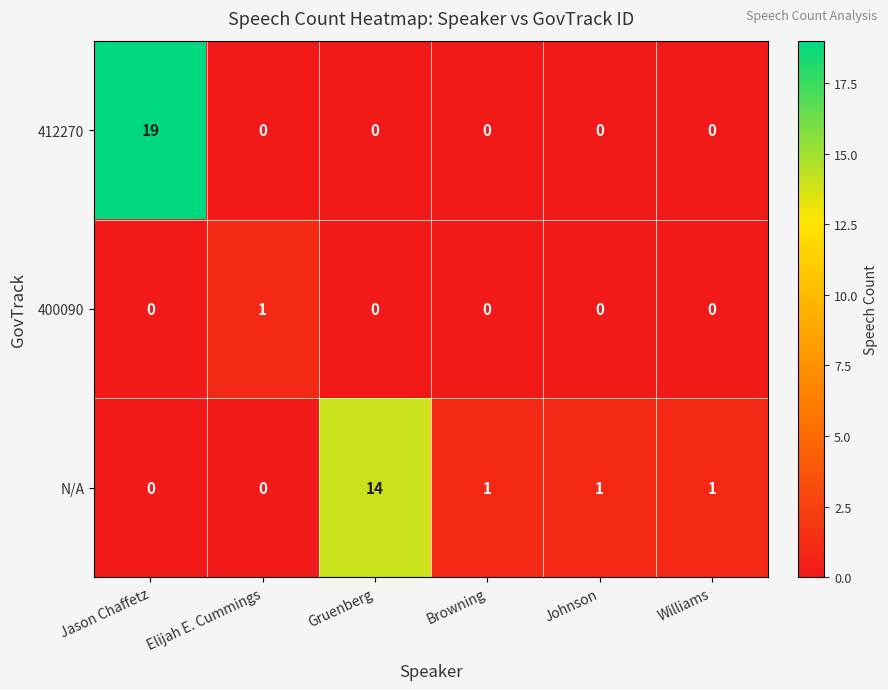

At which category does the chart reach its peak across all series?

Jason Chaffetz